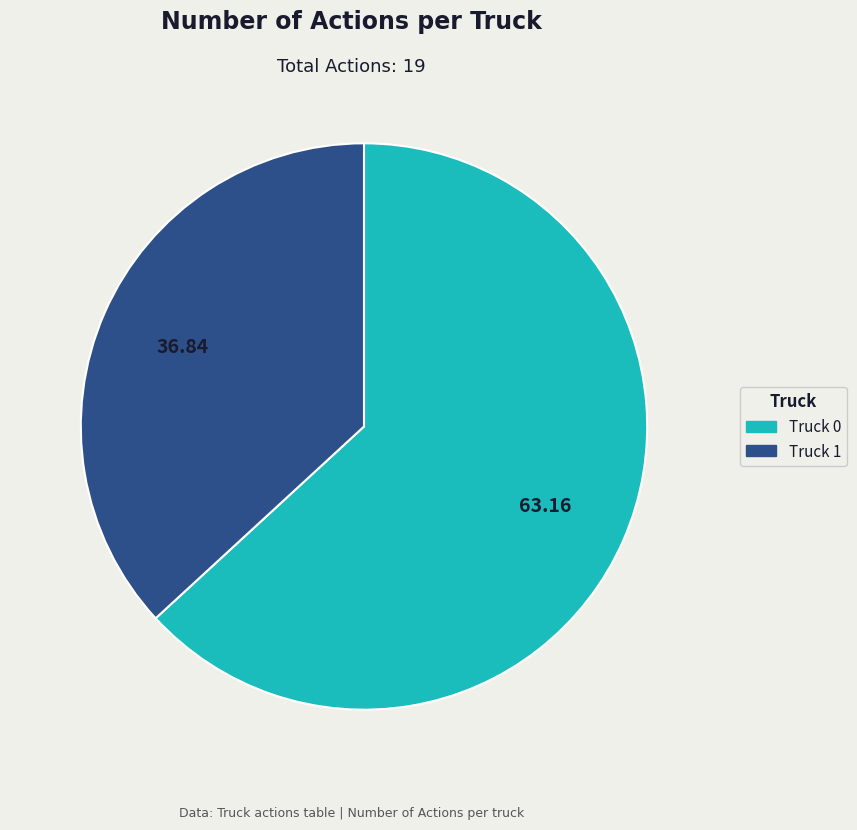

Which category has the smallest portion of the pie?

Truck 1